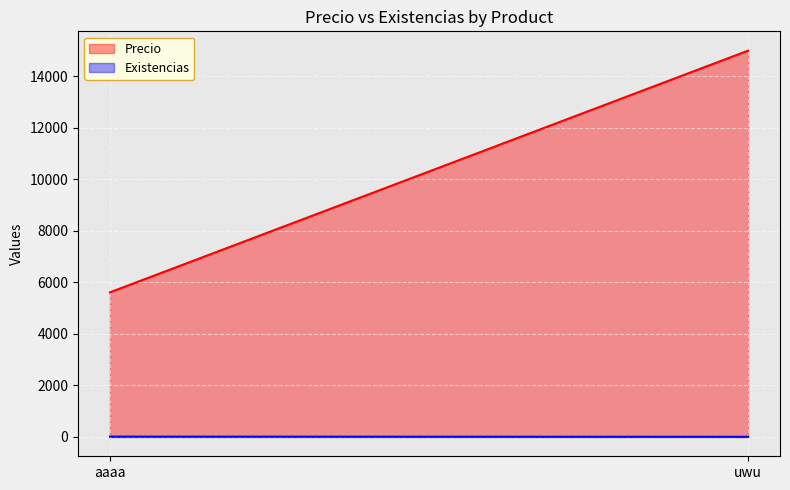

True or false: Precio has a value of 5615 at aaaa.

True